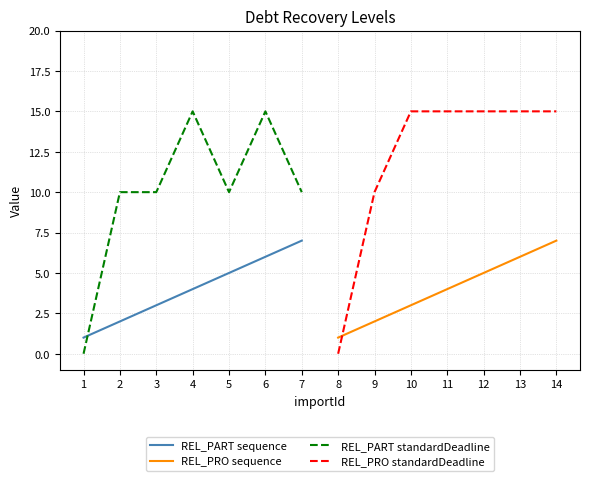

True or false: REL_PRO standardDeadline has more than 1 interior local peaks.

False